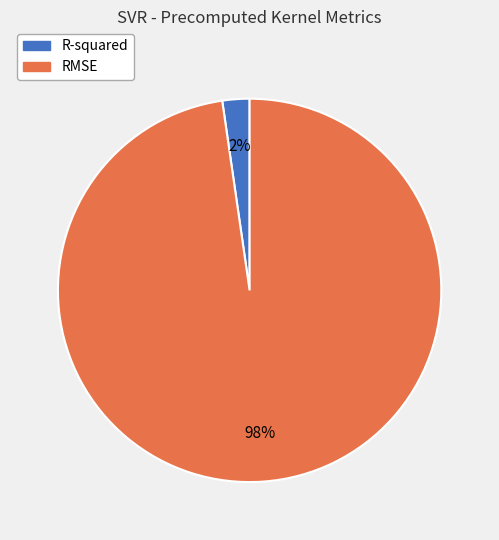

To the nearest percent, what is the average slice percentage?

50%